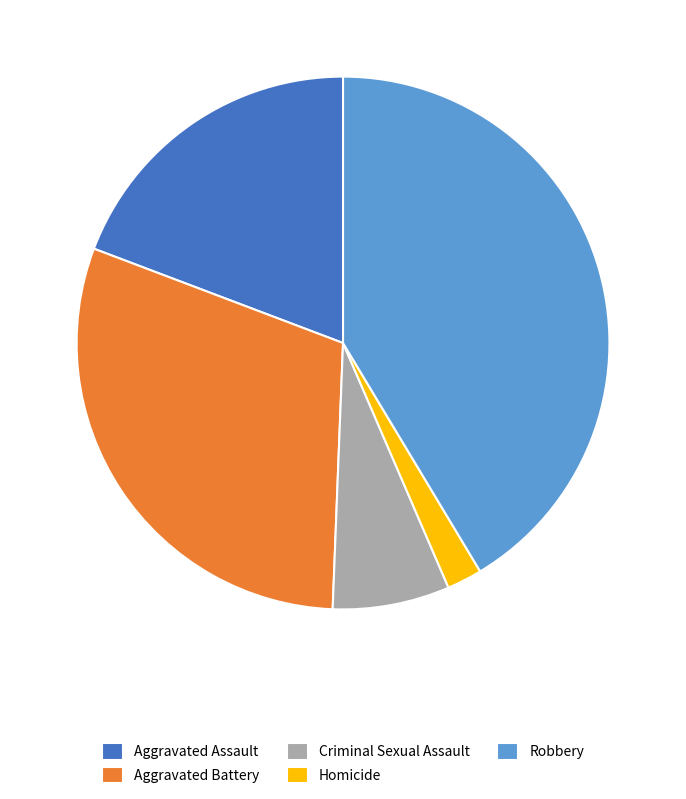

Which has a higher value, Aggravated Assault or Aggravated Battery?

Aggravated Battery